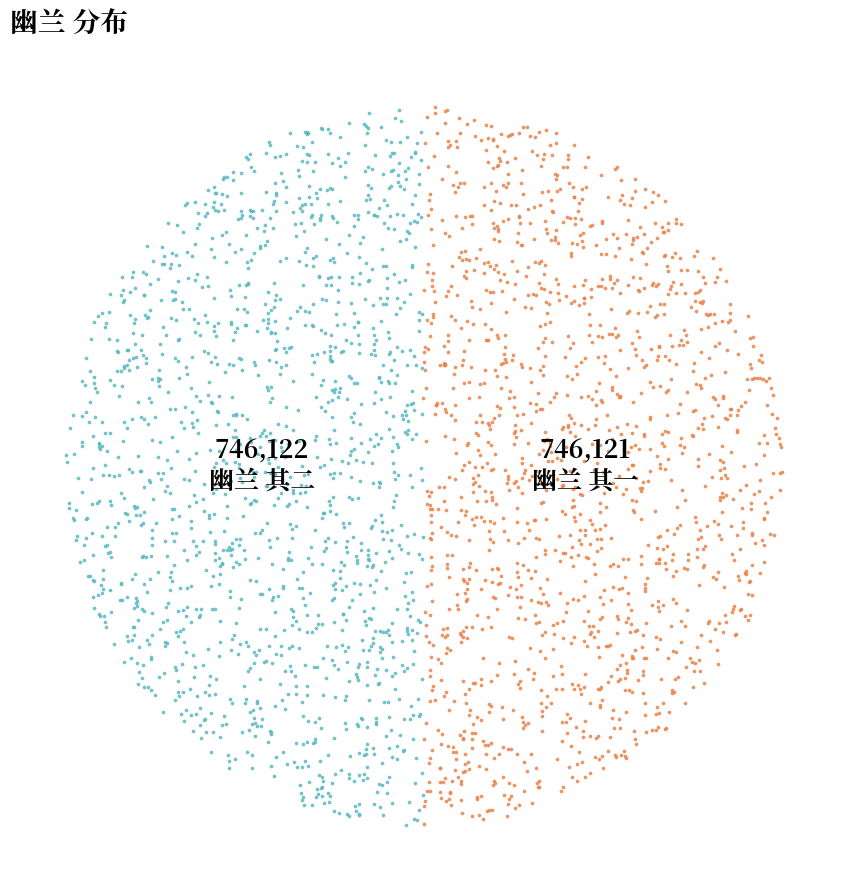

Which slice is the largest?

幽兰 其二